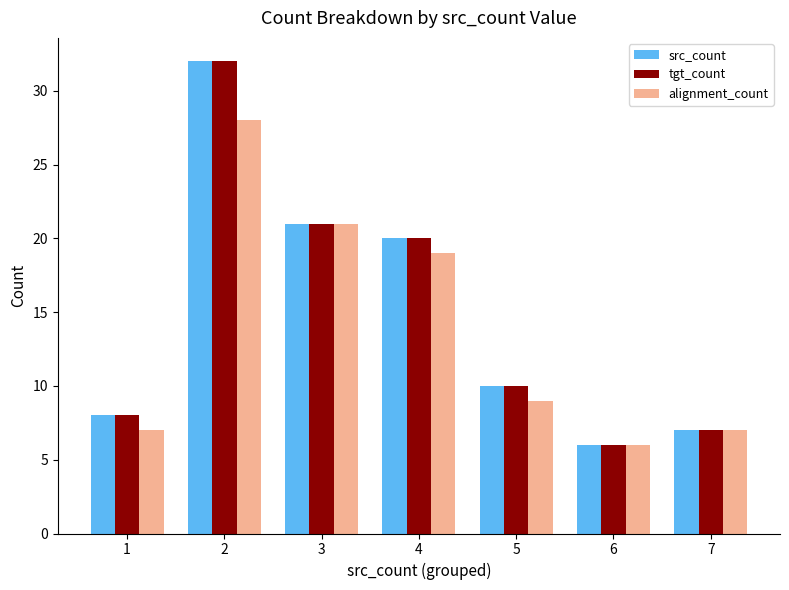

The tgt_count series shows 10 at 5. True or false?

True